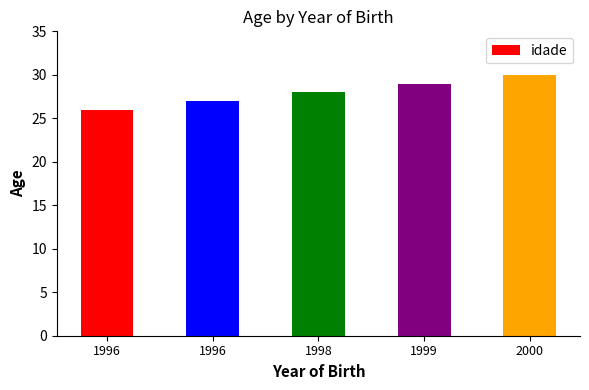

At which category does the chart reach its minimum across all series?

1996